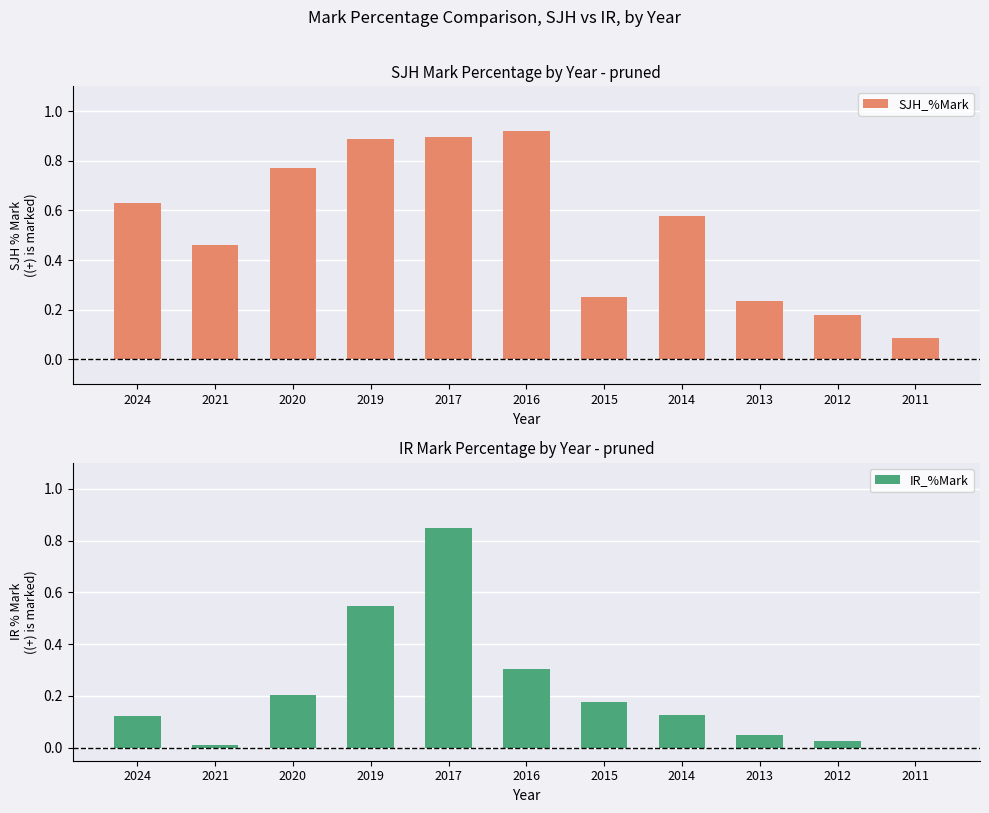

What is the difference between the maximum and minimum values in the IR_%Mark series?

0.8